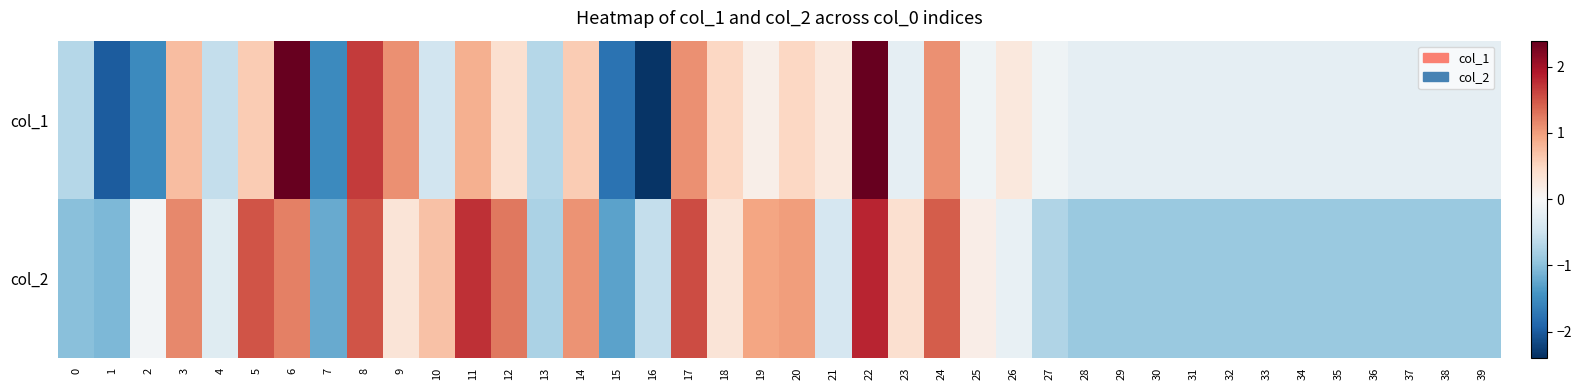

At which category is the sum across all series the highest?

22